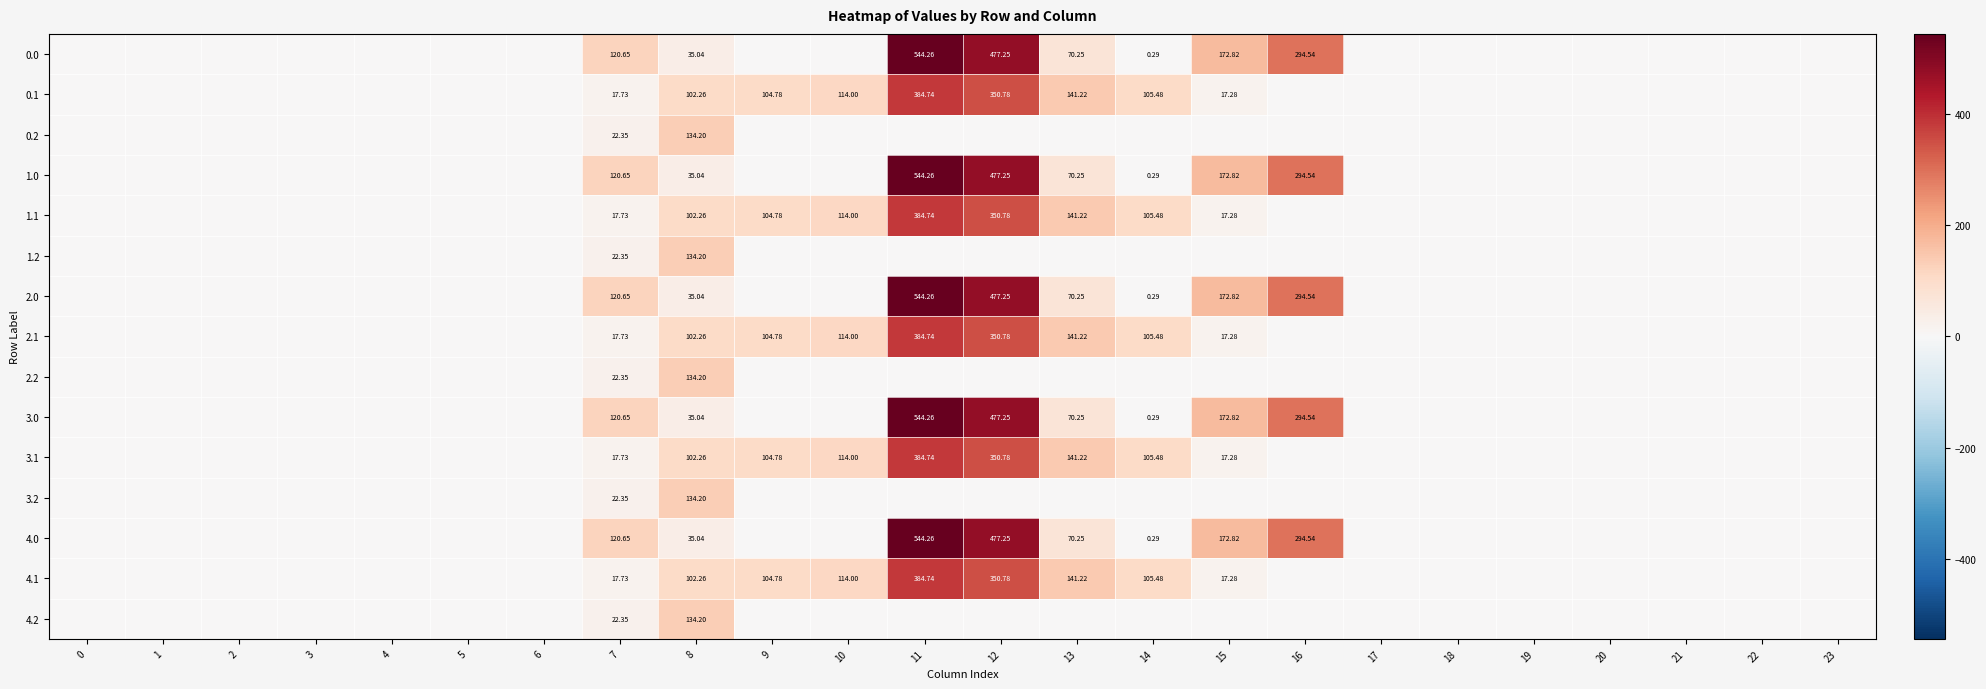

Where is 2.1 nearest to the value 192?

13